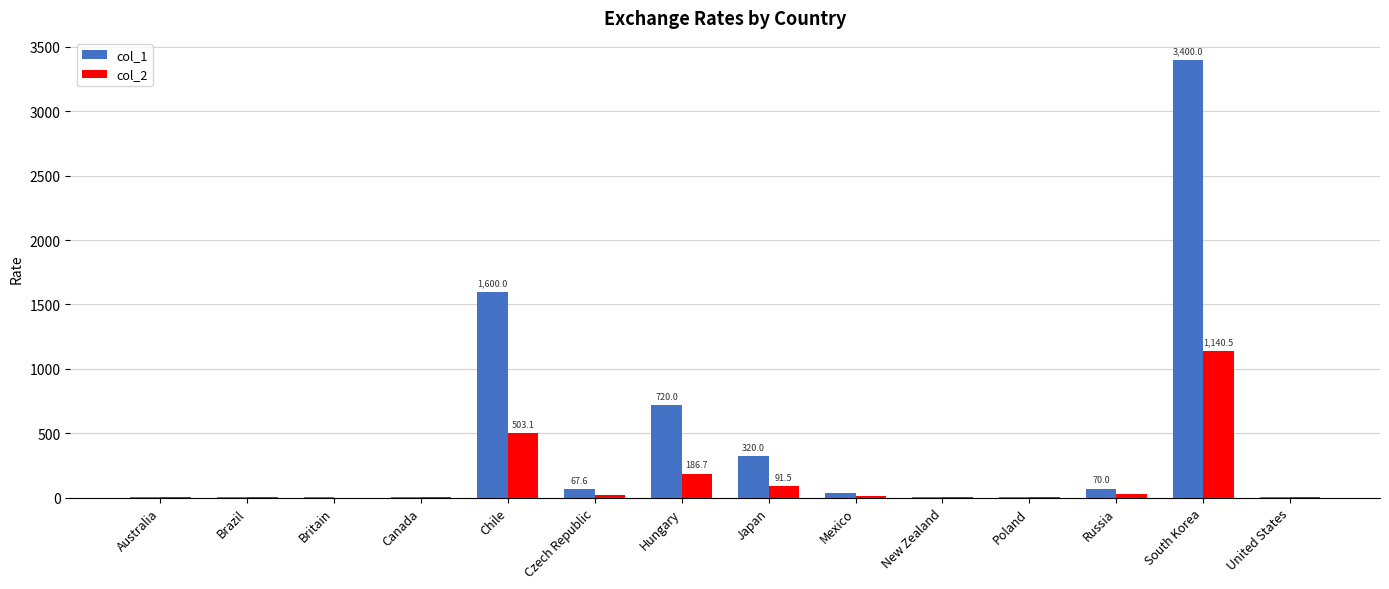

Which series has the largest total across all categories?

col_1